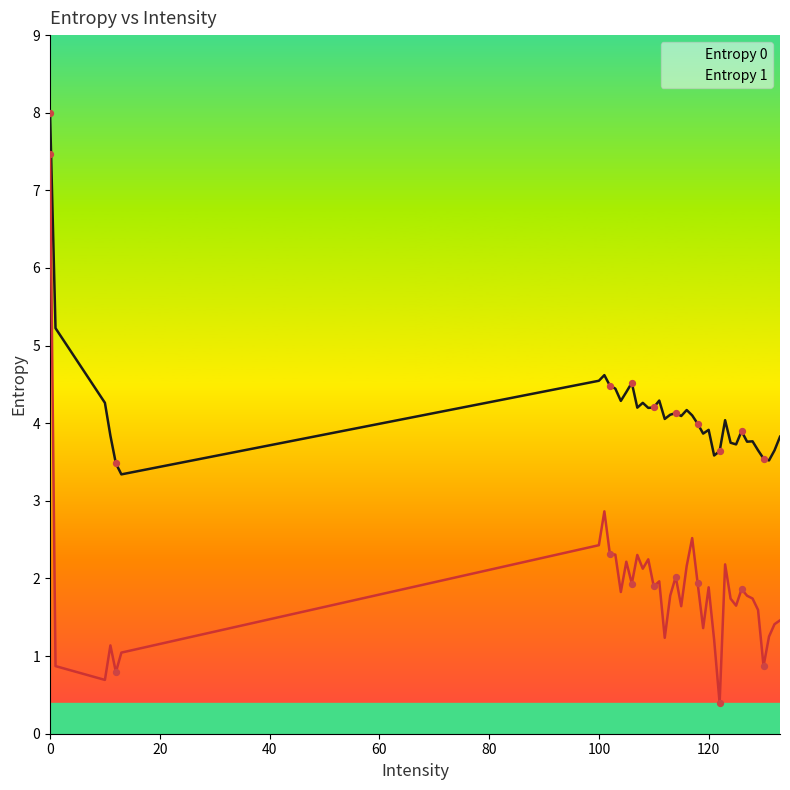

Which has a higher value, 120 or 107?

107